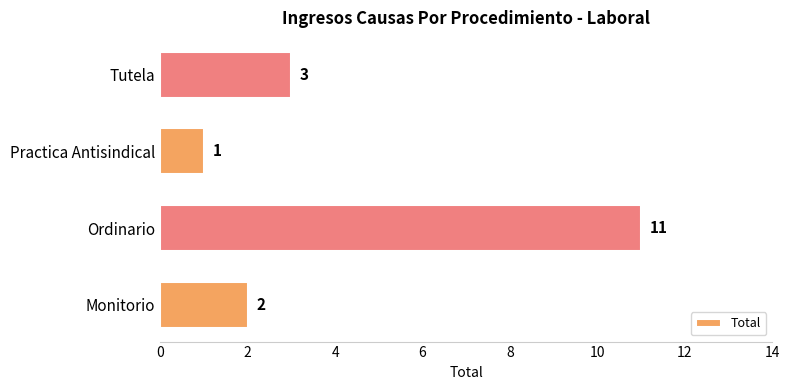

Count the values in the range 2 to 11.

3